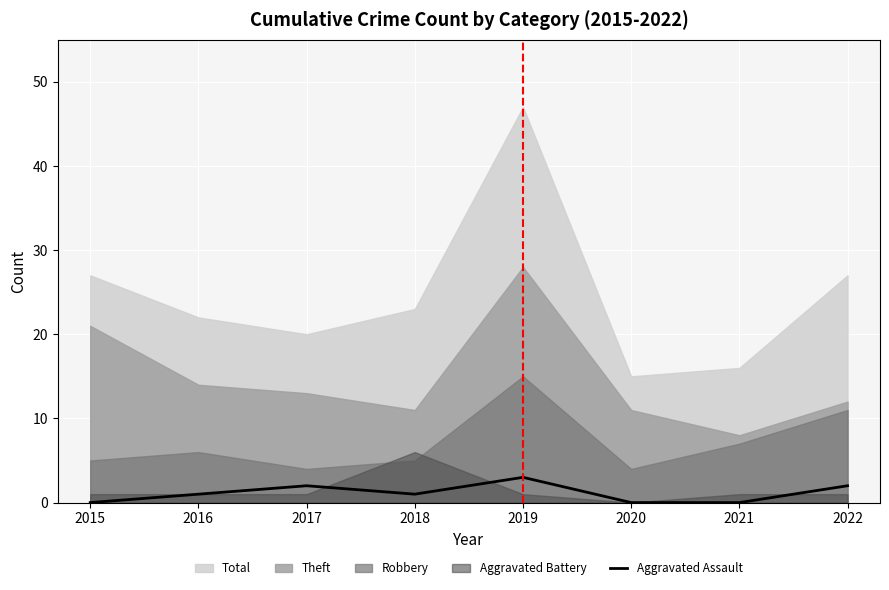

Is it true that the value at 2019 is 5?

False